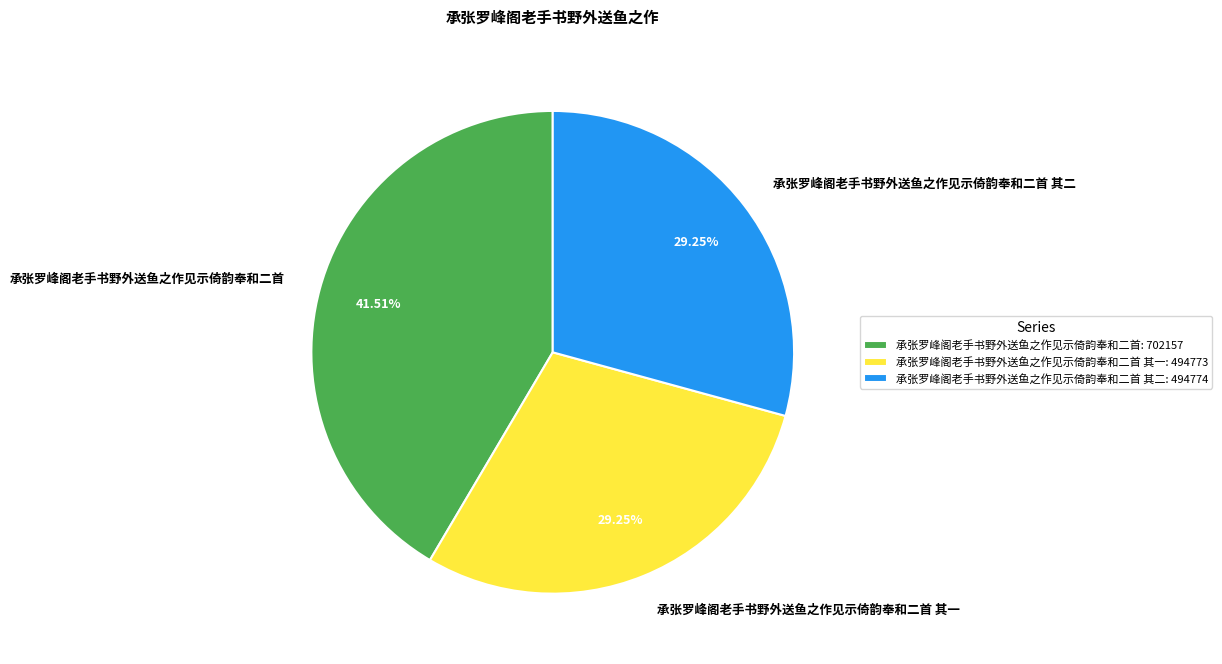

Is there any slice that represents more than half of the pie?

No